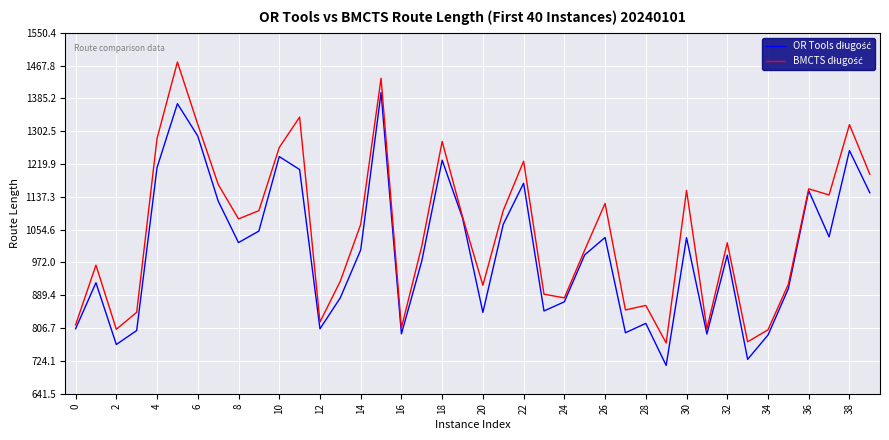

What is the smallest value displayed?

712.7